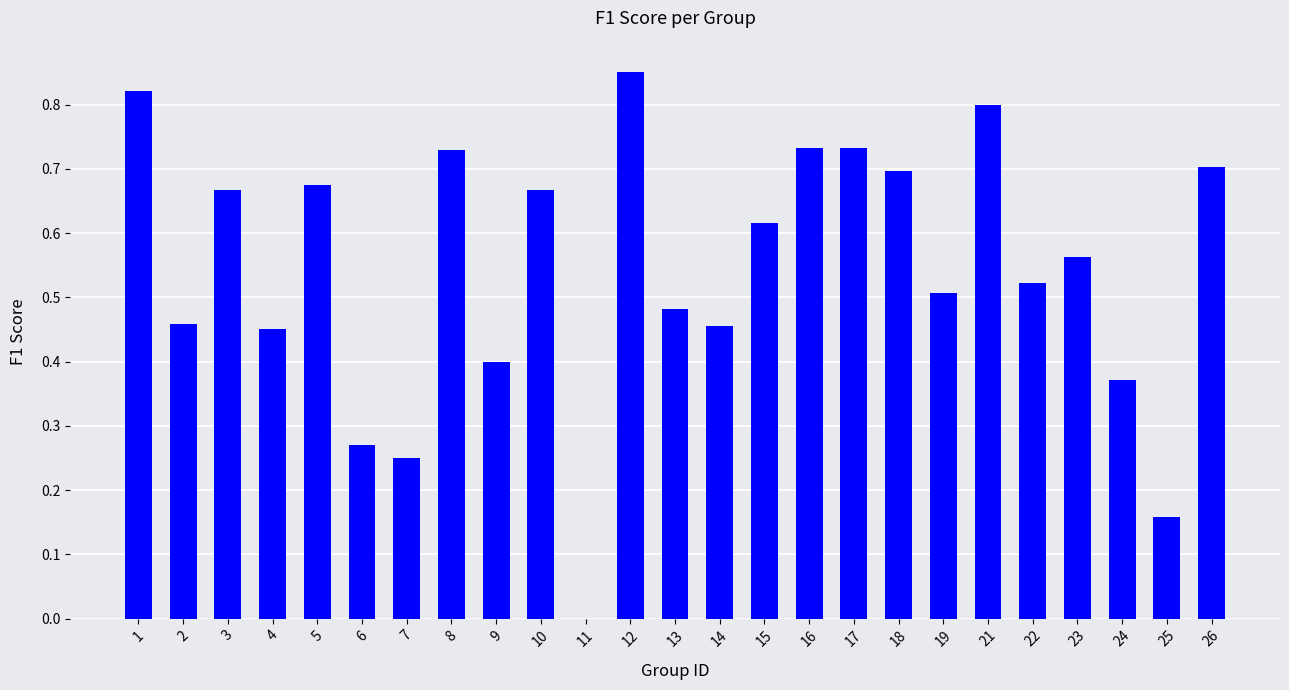

The value at 24 is 0.1. True or false?

False